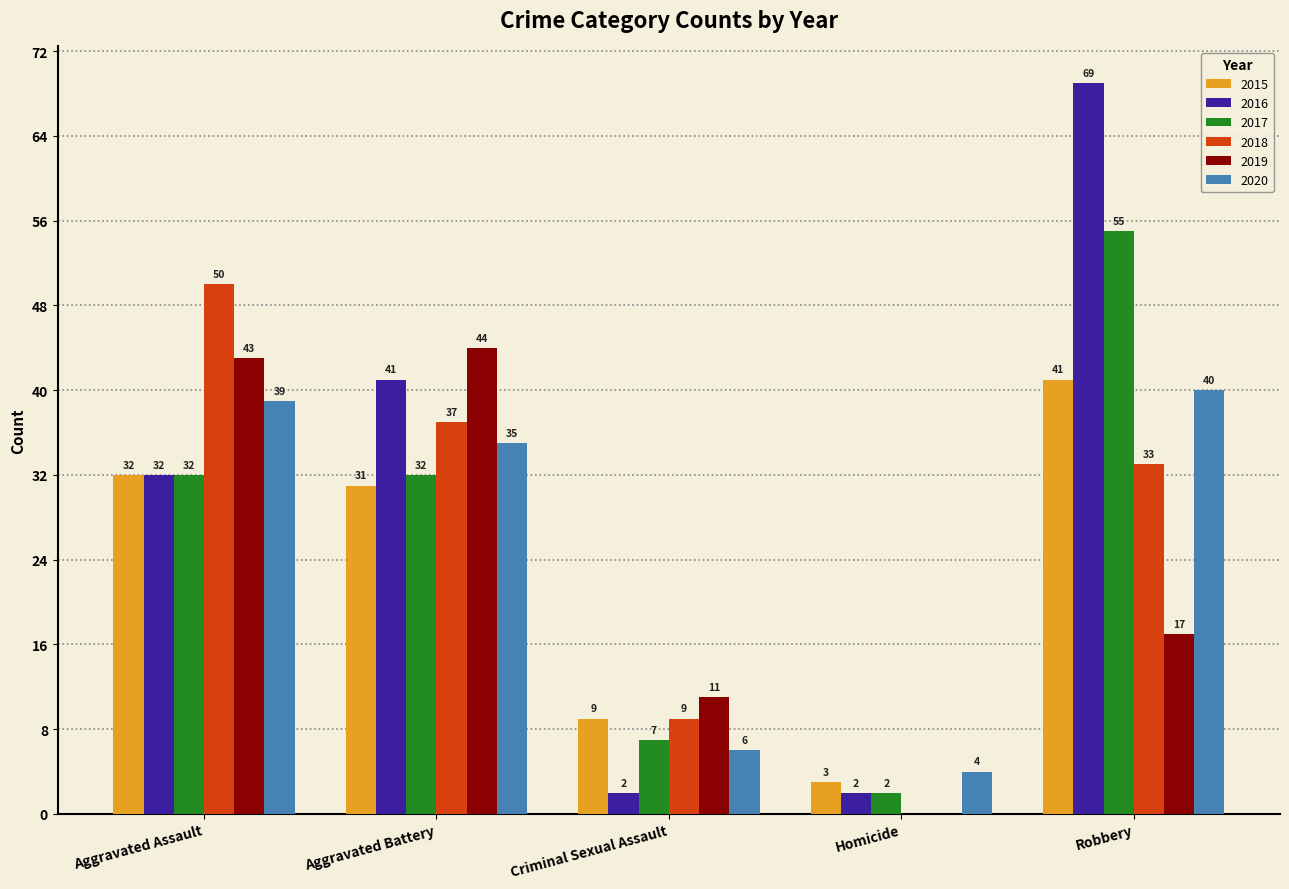

Which series changed the most between Homicide and Robbery?

2016